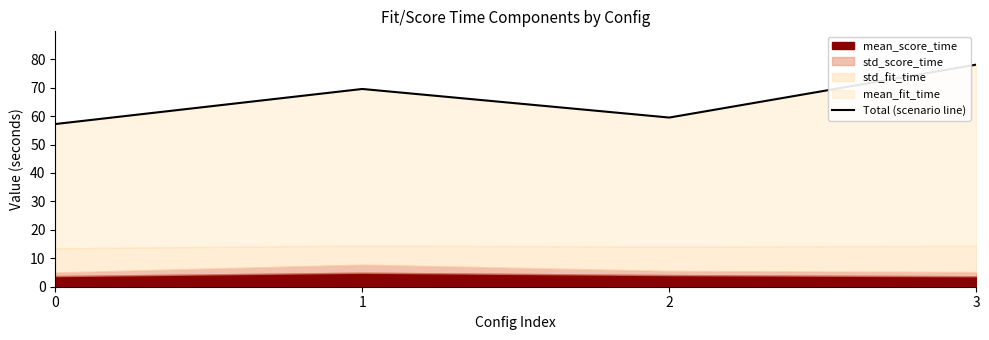

List the labels in order of value, smallest first.

0, 2, 1, 3